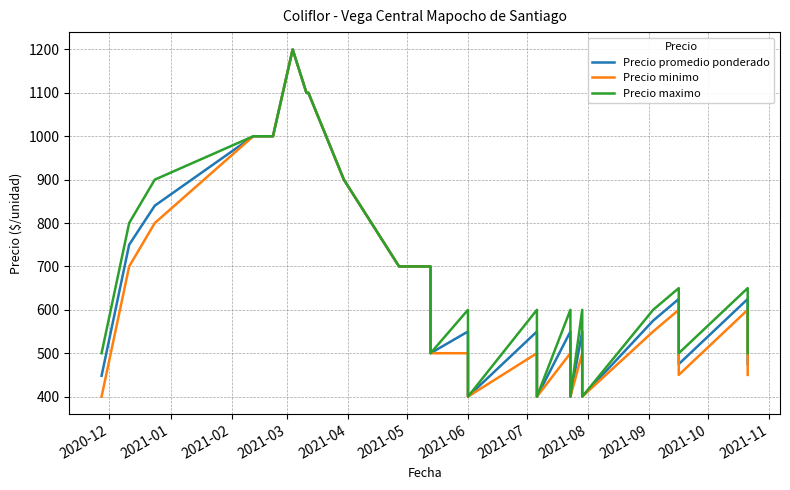

What is the average value of the Precio minimo series?

595